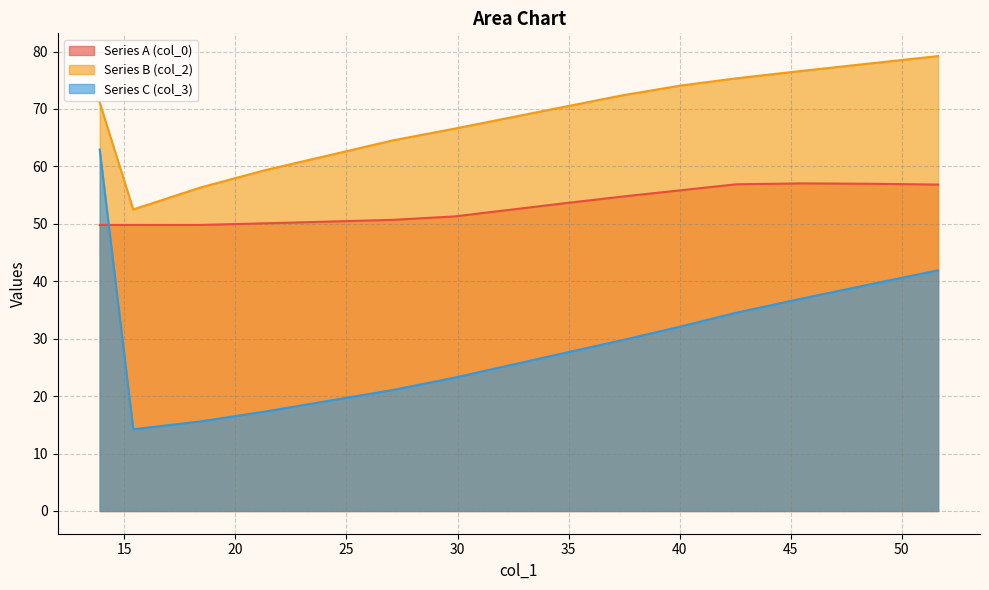

What is the maximum value shown in the chart?

79.2